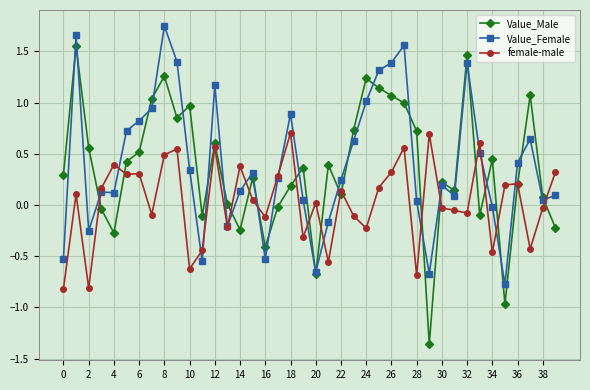

How many interior local valleys does the Value_Male series have?

11